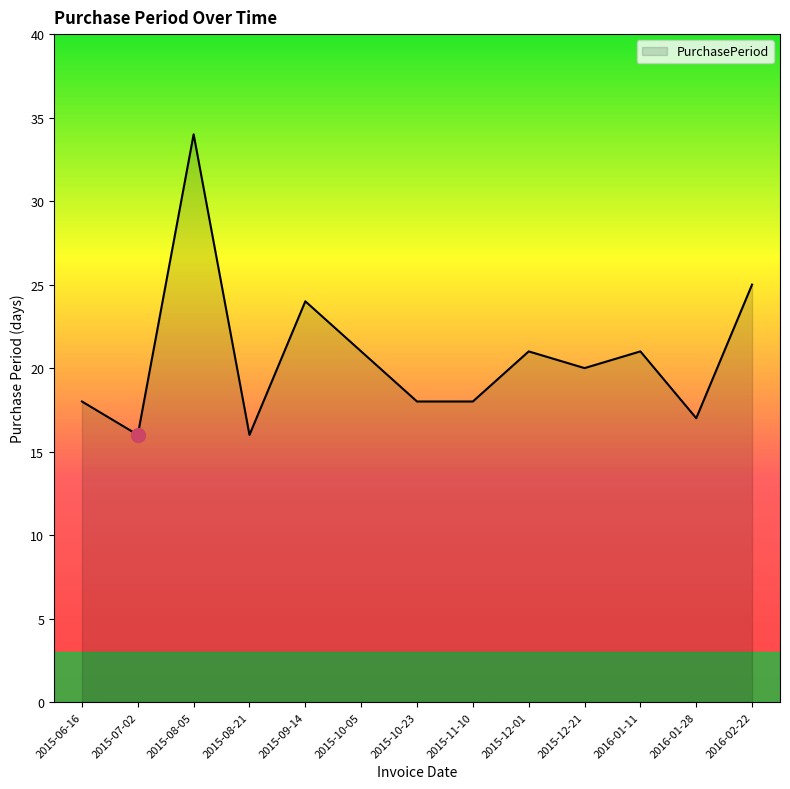

What is the change in value from 2015-08-21 to 2016-01-11?

+5